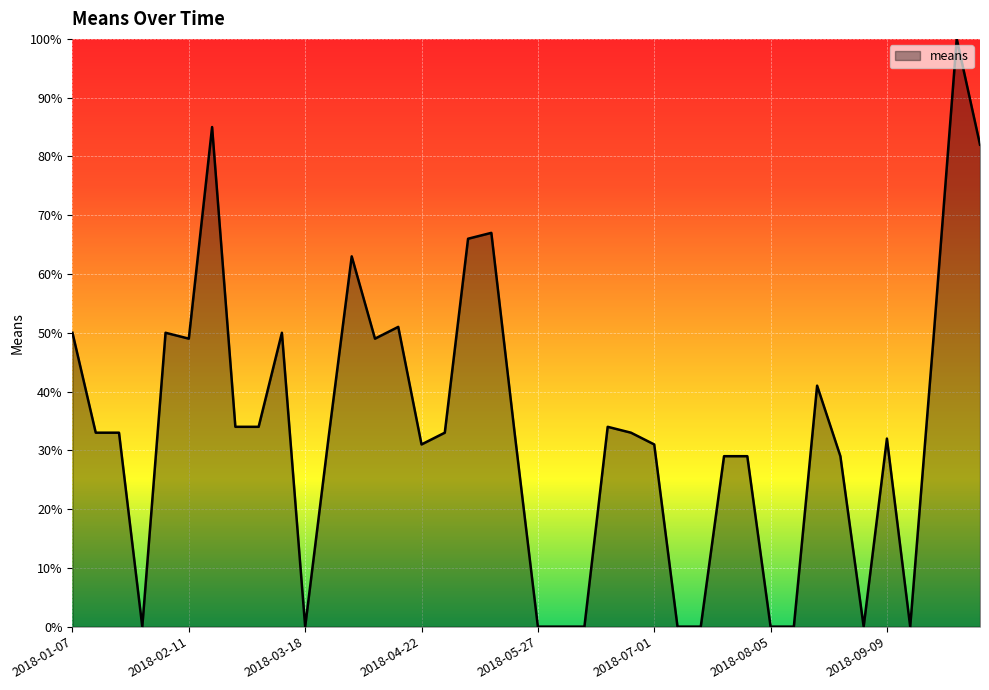

How many lines are shown in the chart?

1